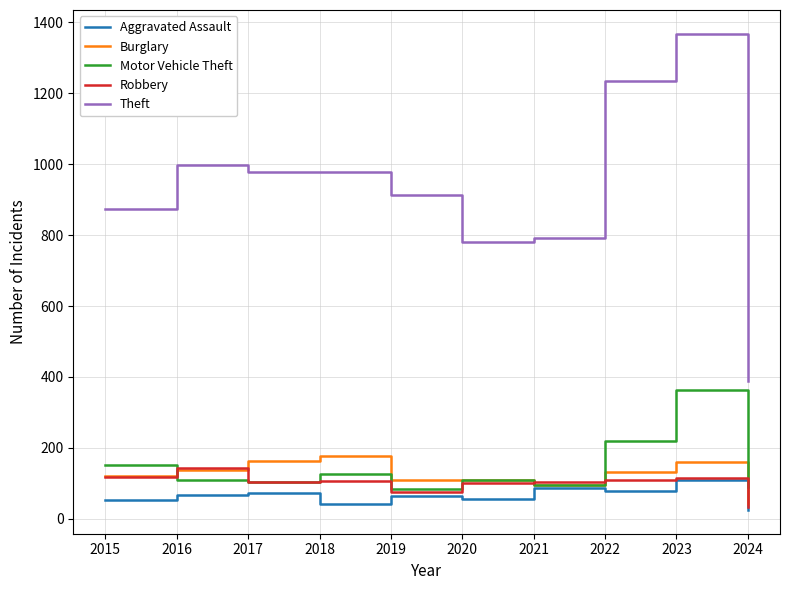

Count the number of data series in this chart.

5